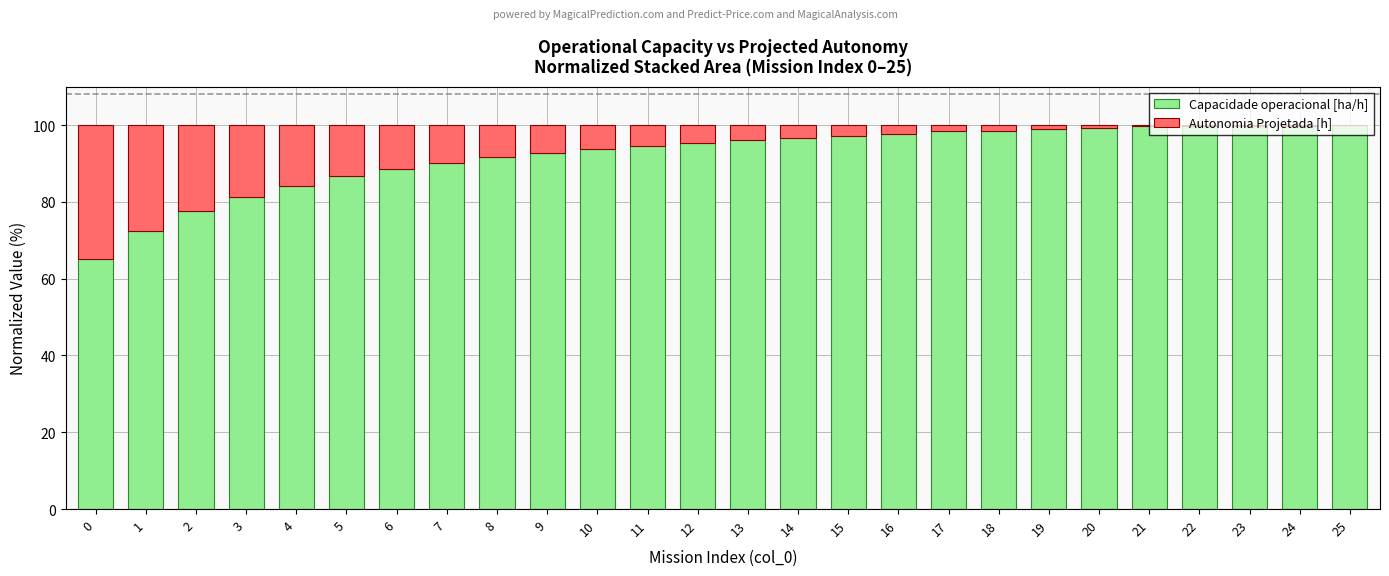

What is the total value across all series at 6?

100.0